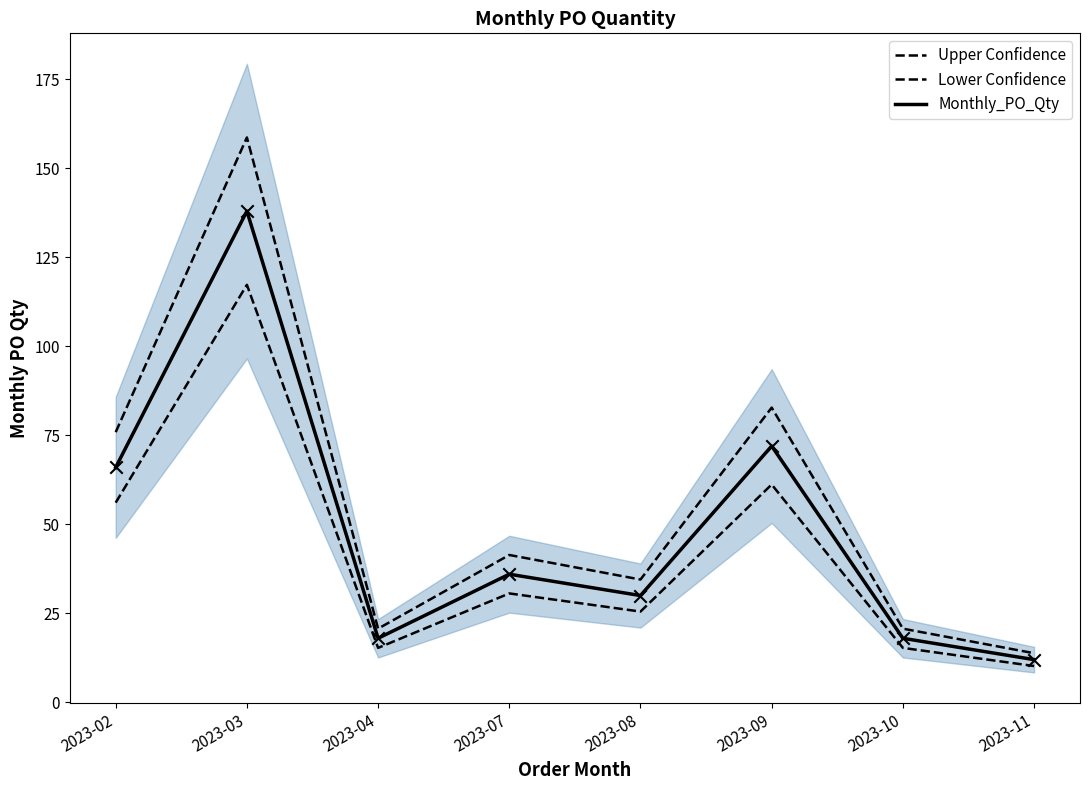

What are all the series names shown in the legend?

Upper Confidence, Lower Confidence, Monthly_PO_Qty